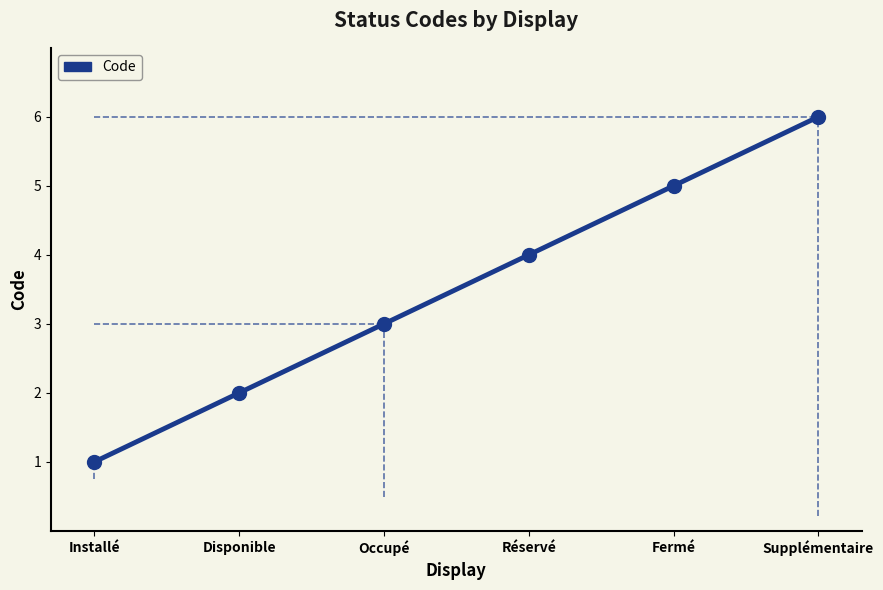

Between Disponible and Supplémentaire, which is larger?

Supplémentaire